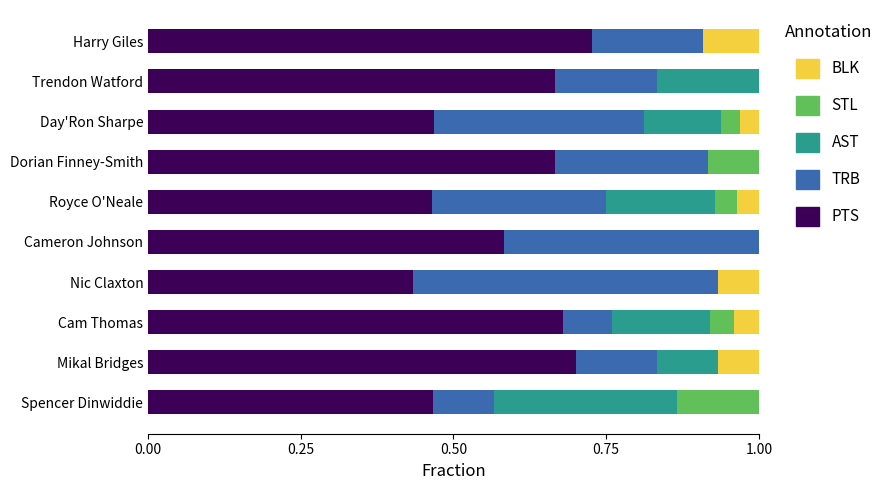

At which label does PTS reach its peak?

Harry Giles